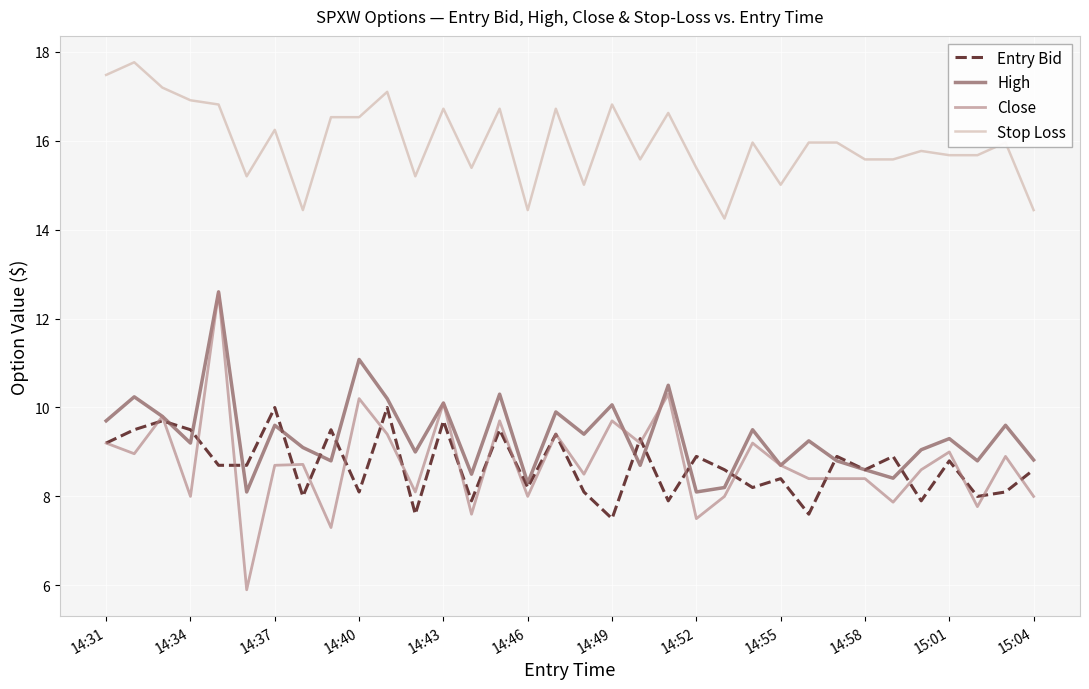

True or false: High and Stop Loss cross at least once.

False